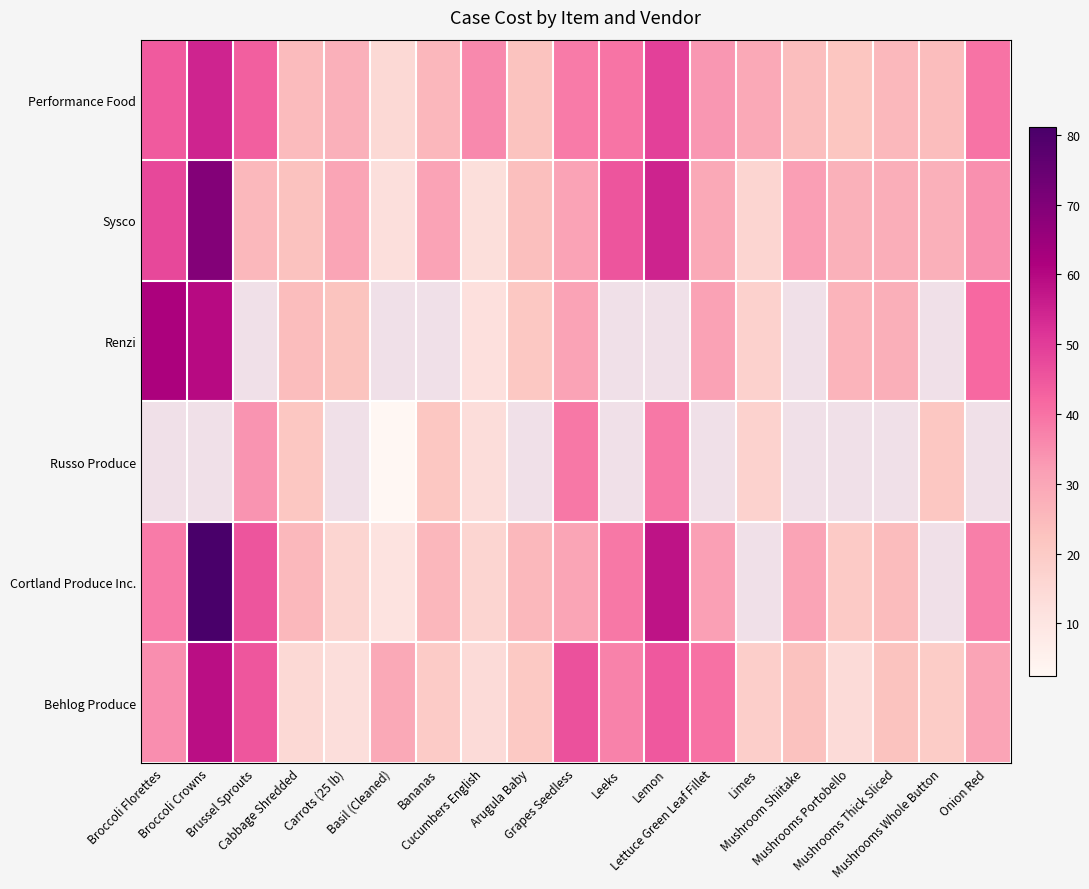

How many data points in Renzi are less than 26?

5